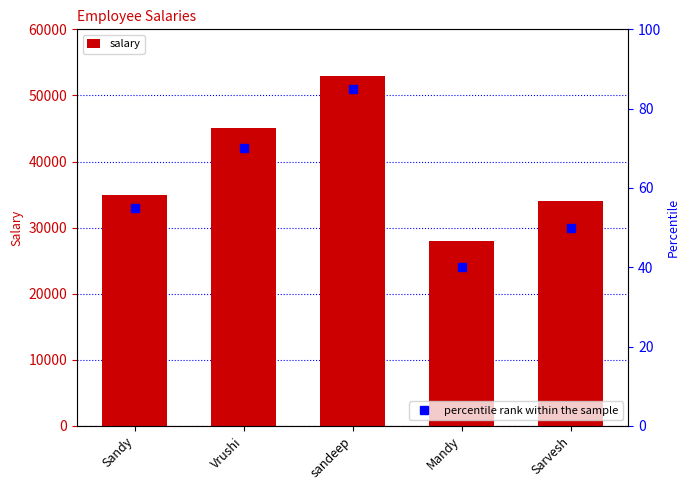

Which series changed the most between Vrushi and Mandy?

salary